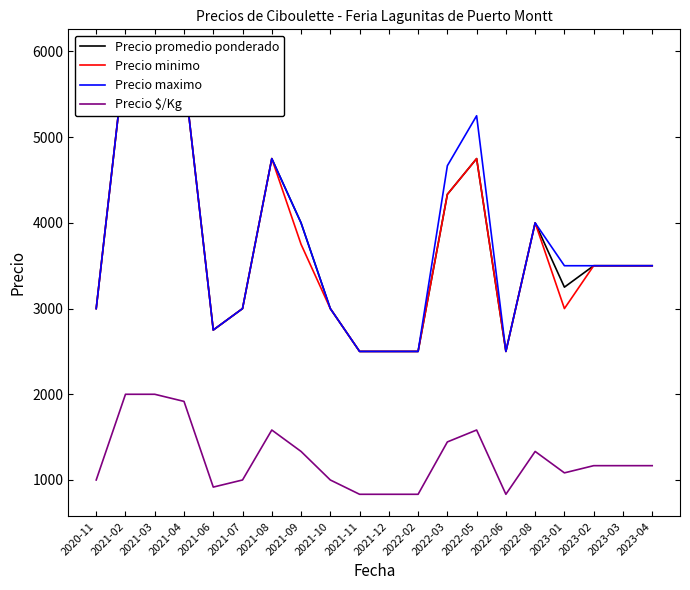

Does the chart have visible grid lines?

No